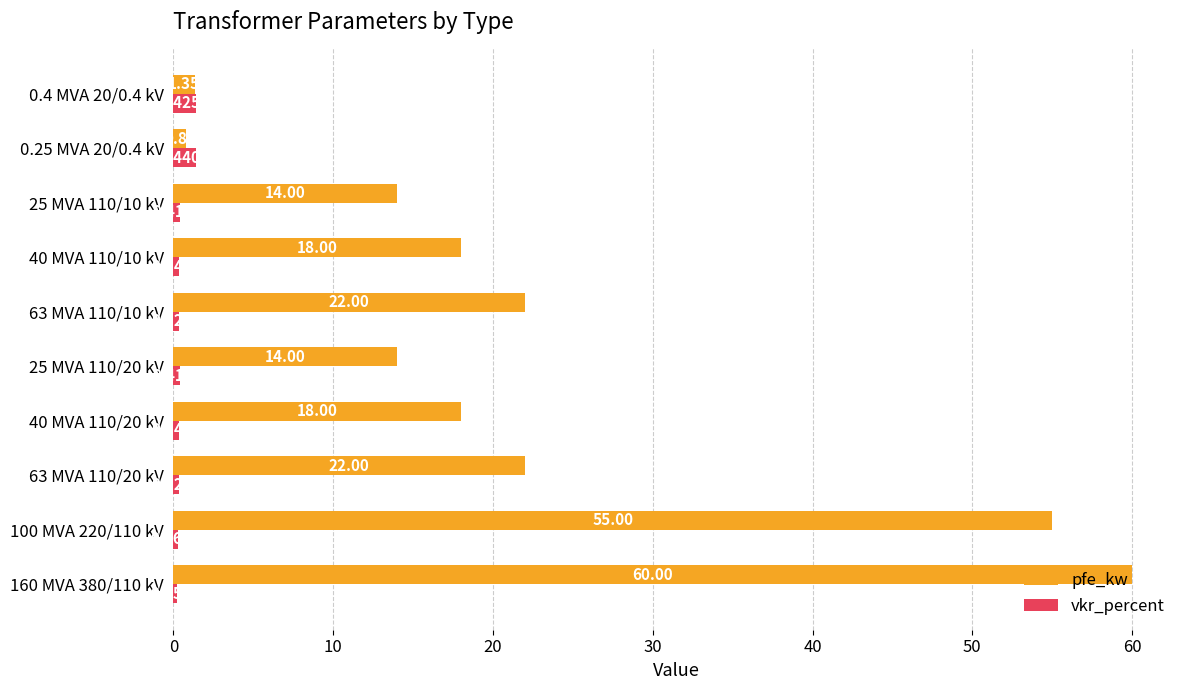

What is the total value across all series at 0.4 MVA 20/0.4 kV?

2.8